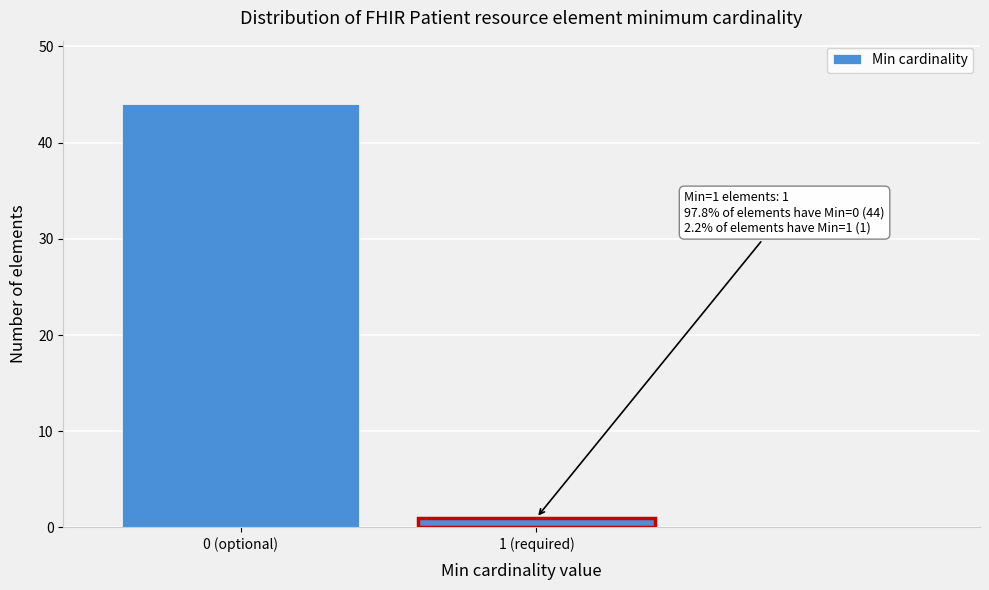

Reading left to right, list all the values displayed in this chart.

0 (optional)=44	1 (required)=1